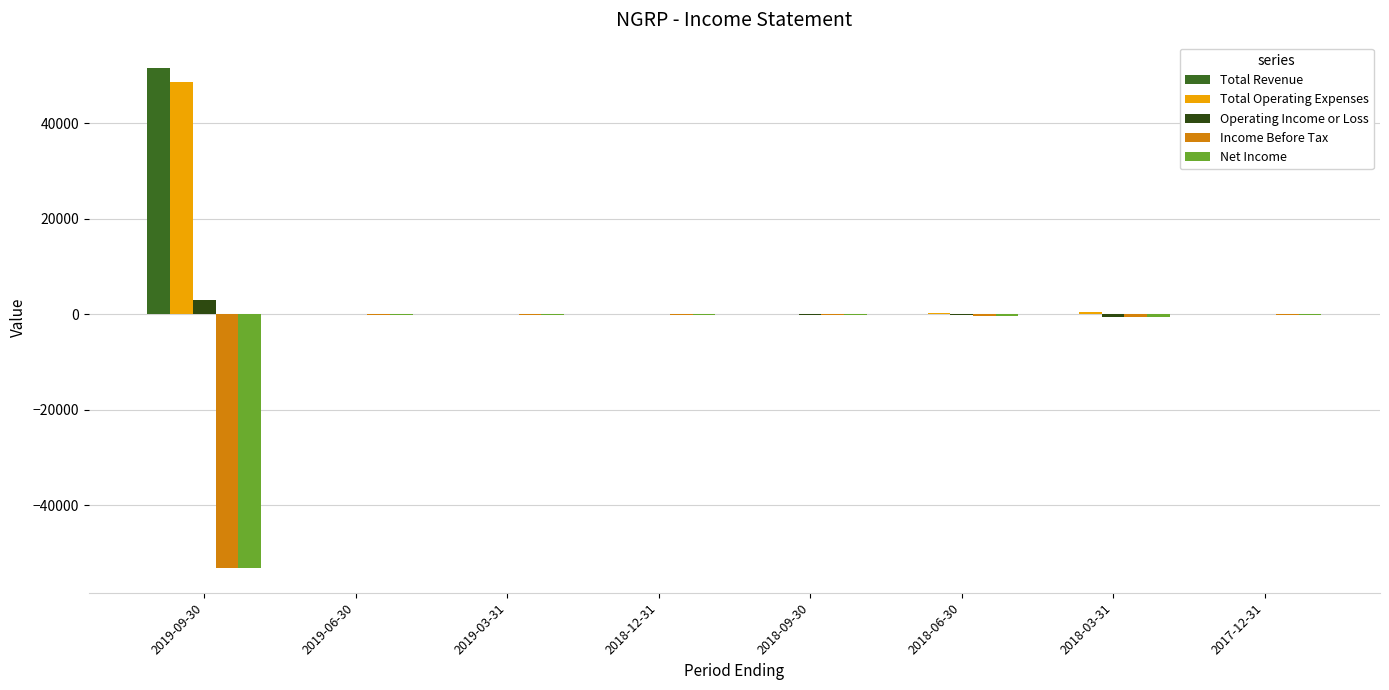

What is the total value across all series at 2019-09-30?

-3000